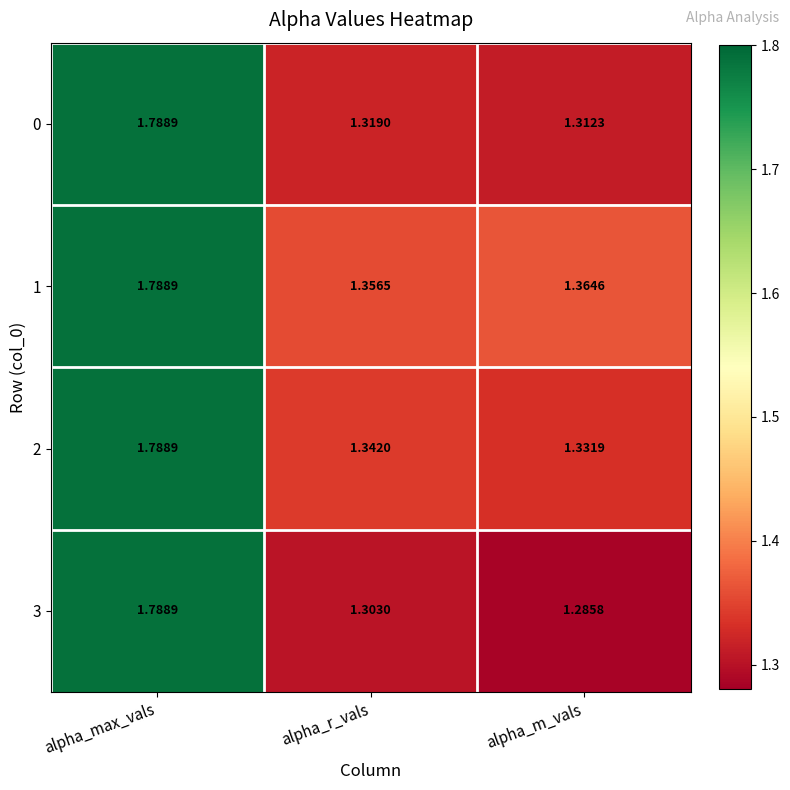

At which label is 1 closest to 1?

alpha_r_vals